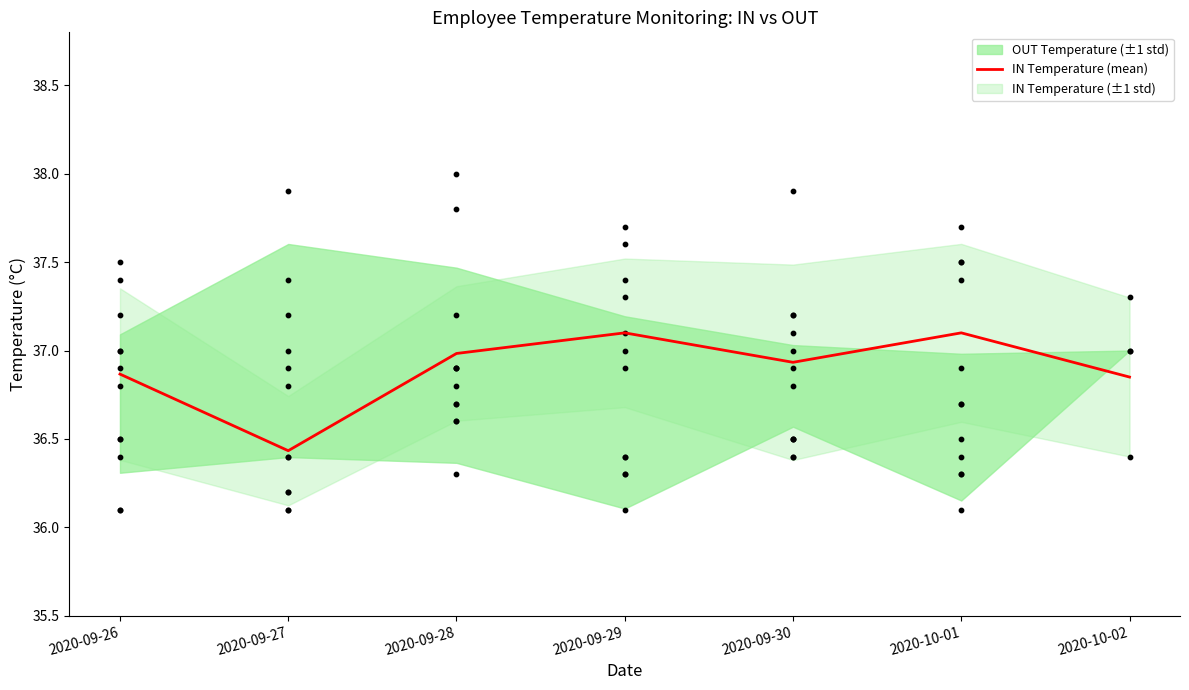

What is the ratio of the value at 2020-09-26 to the value at 2020-10-02?

1.0